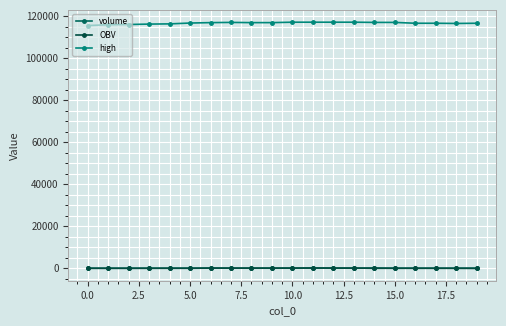

How many lines are shown in the chart?

3